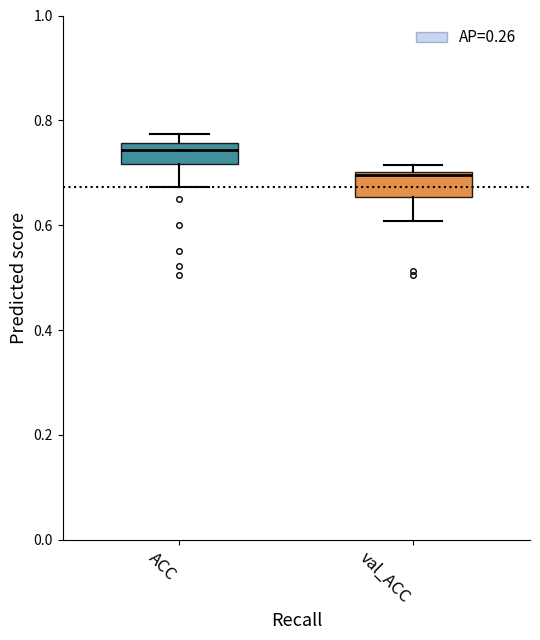

Where is the lower edge of the box for ACC on the y-axis? The values are not printed on the chart, so give them approximately, as read against the axis.

0.72